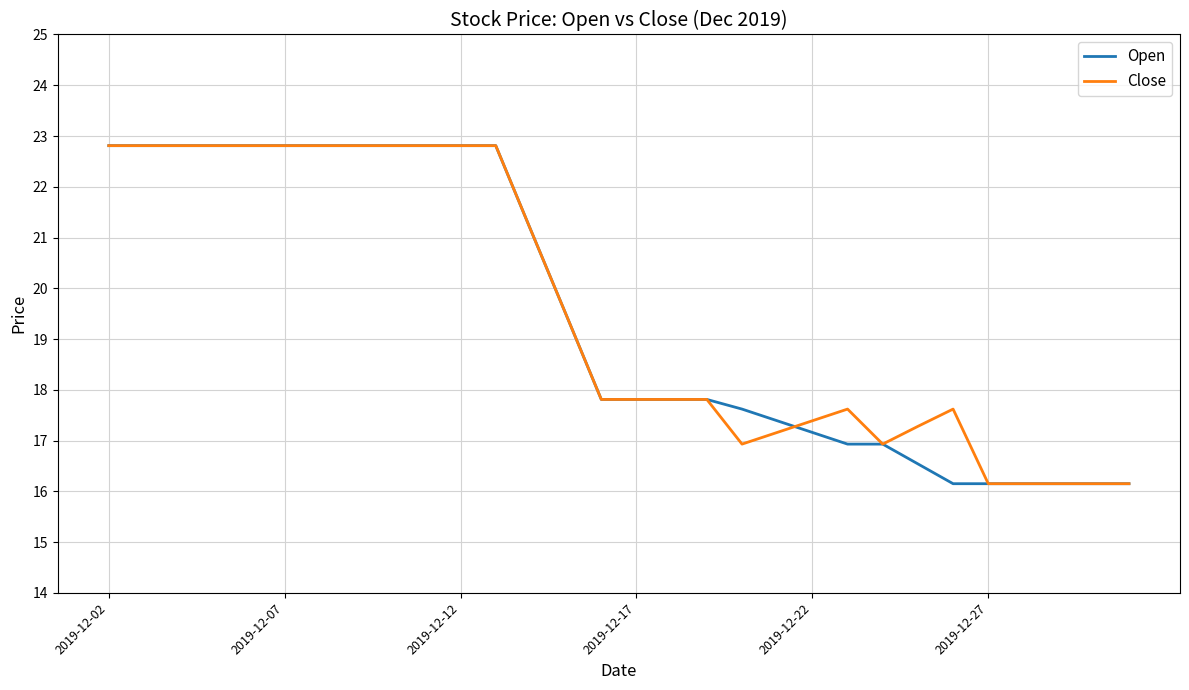

What is the greatest value displayed?

22.8